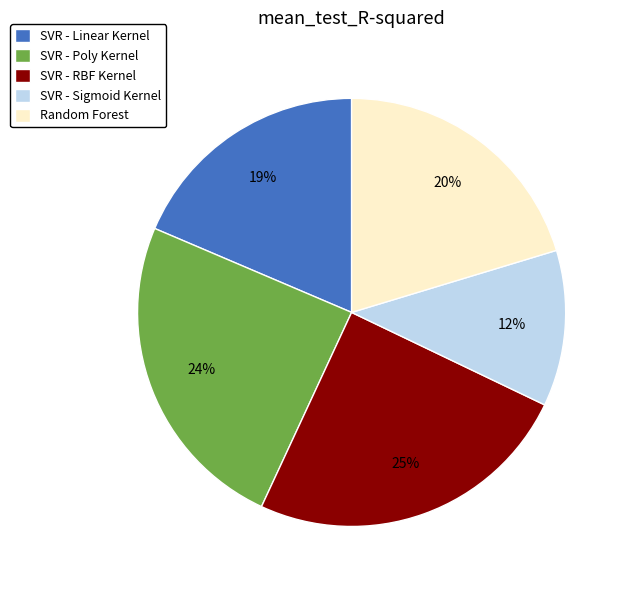

To the nearest percent, what percentage of the pie is Random Forest?

20%